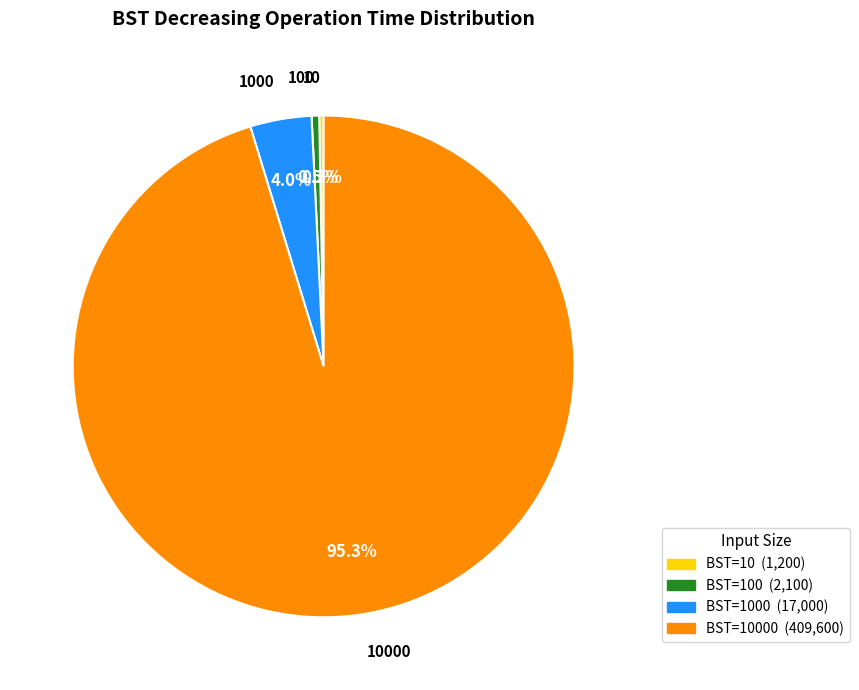

Does any single category account for the majority?

Yes